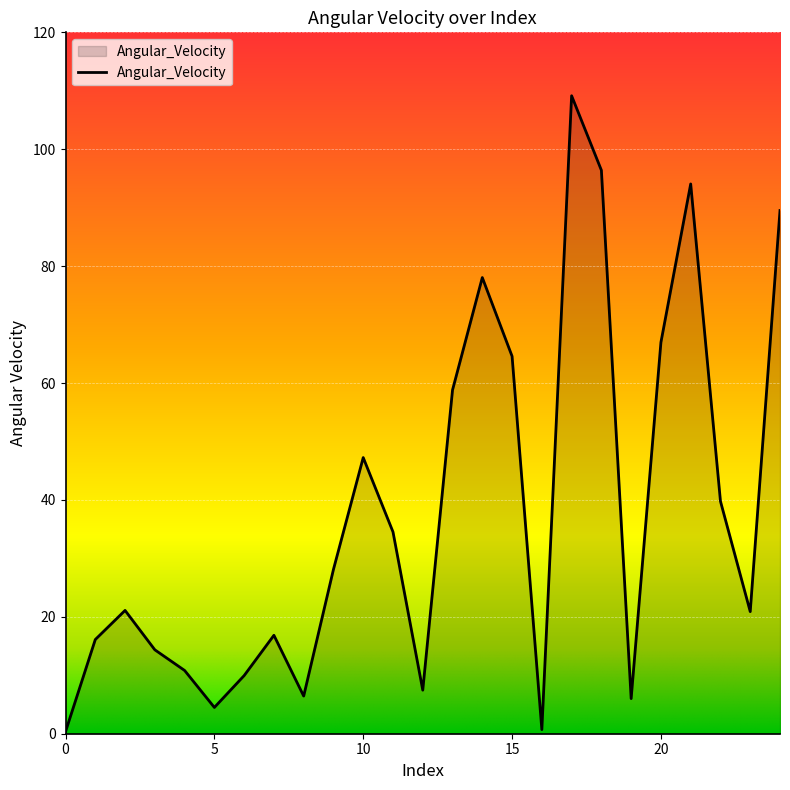

What is the maximum value shown in the chart?

109.1